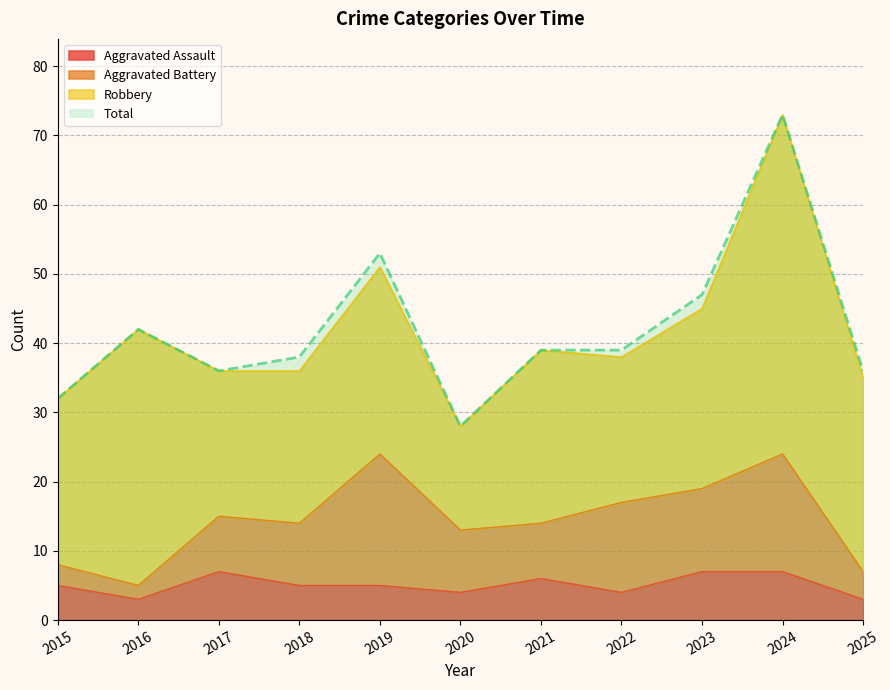

The Aggravated Assault series shows 1 at 2022. True or false?

False